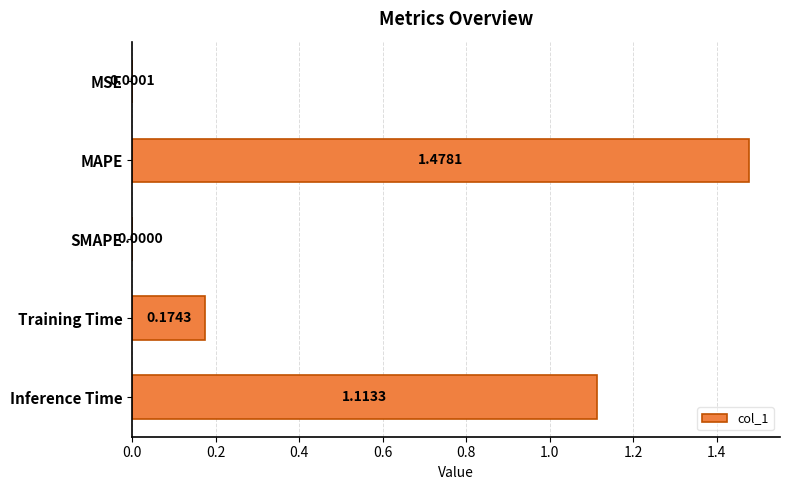

Which has a higher value, MAPE or Training Time?

MAPE